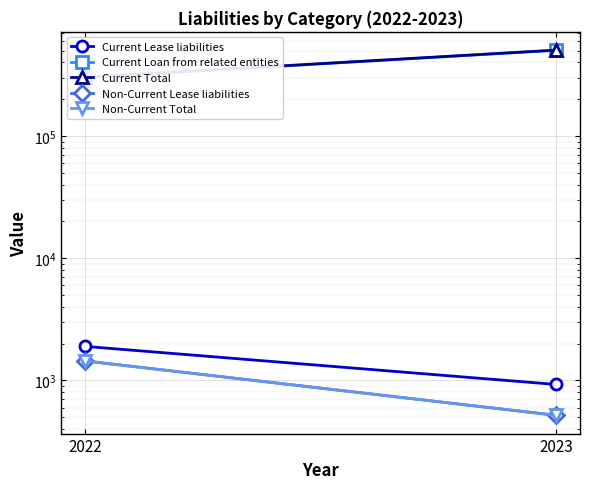

What is the difference between the maximum and minimum values in the Current Loan from related entities series?

202530